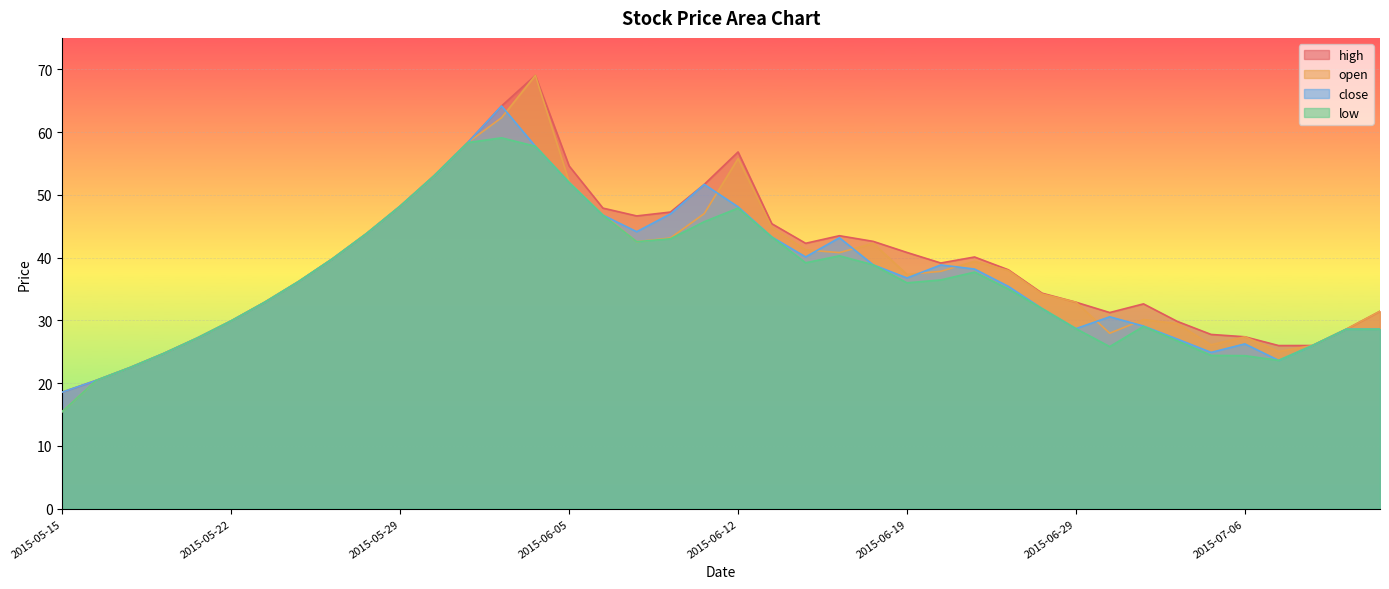

At which category does the chart reach its peak across all series?

2015-06-04